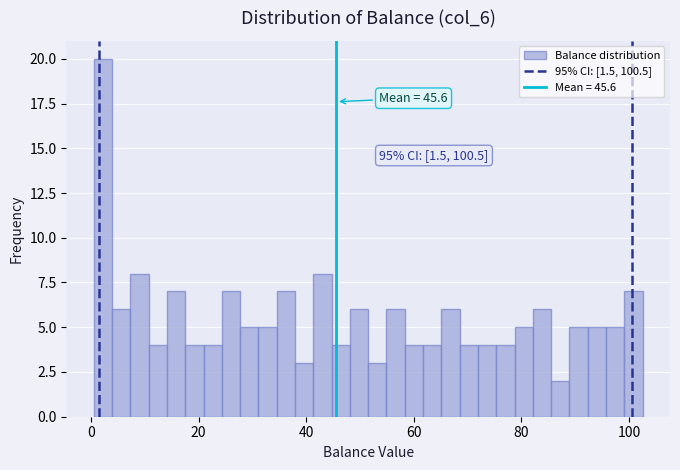

Around what value on the x-axis is the tallest bar? Give the approximate position of its centre, as read against the axis.

2